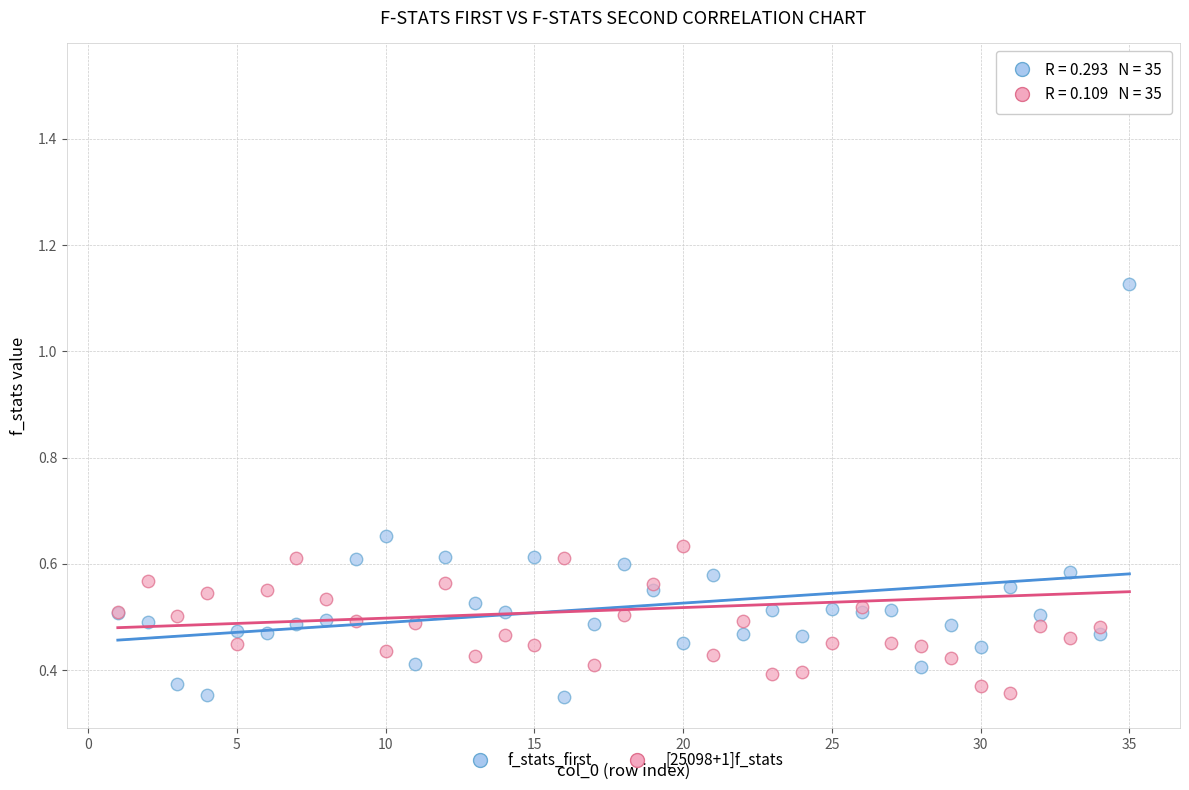

What is the X range (max minus min) for the scatter plot?

34.0